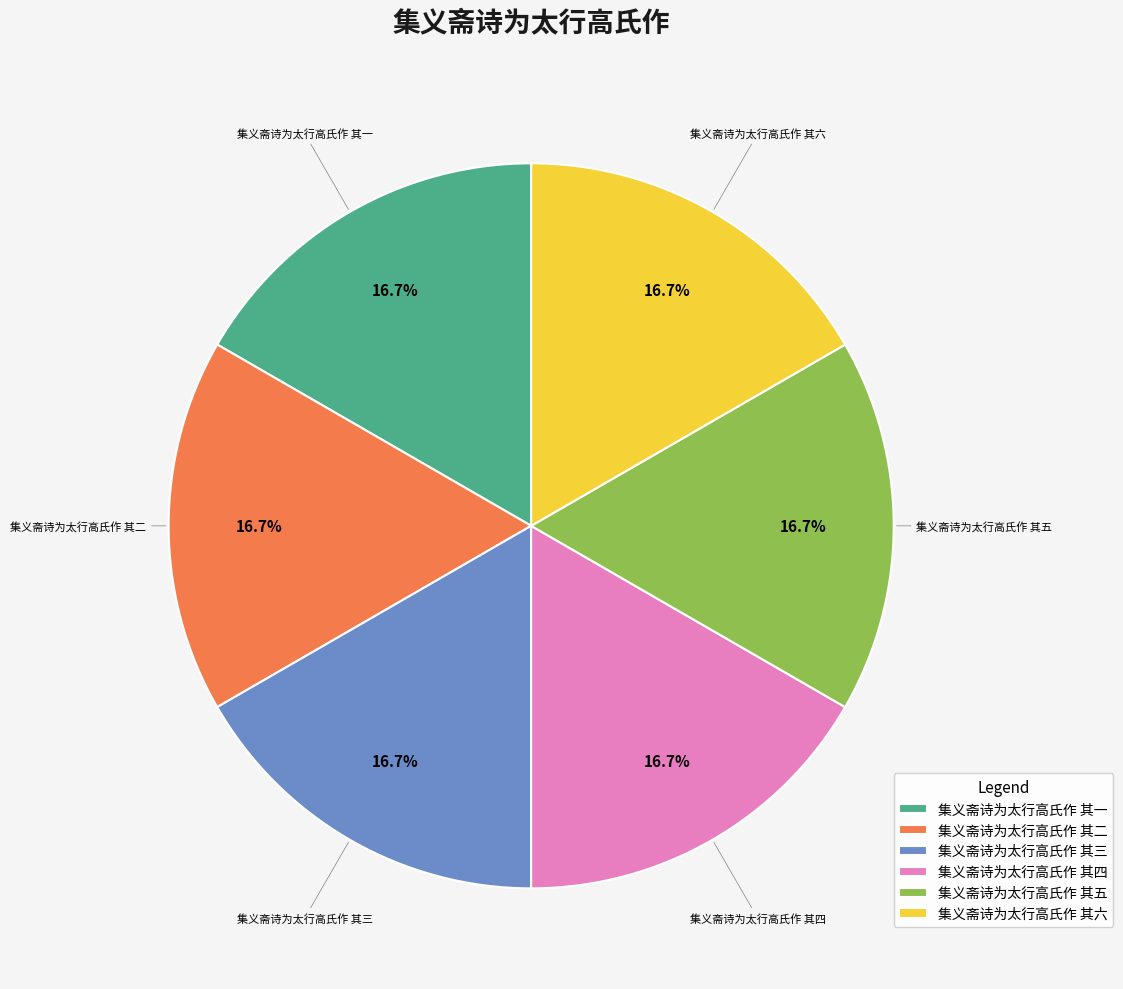

What percentage do 集义斋诗为太行高氏作 其四 and 集义斋诗为太行高氏作 其三 together represent?

33.3%